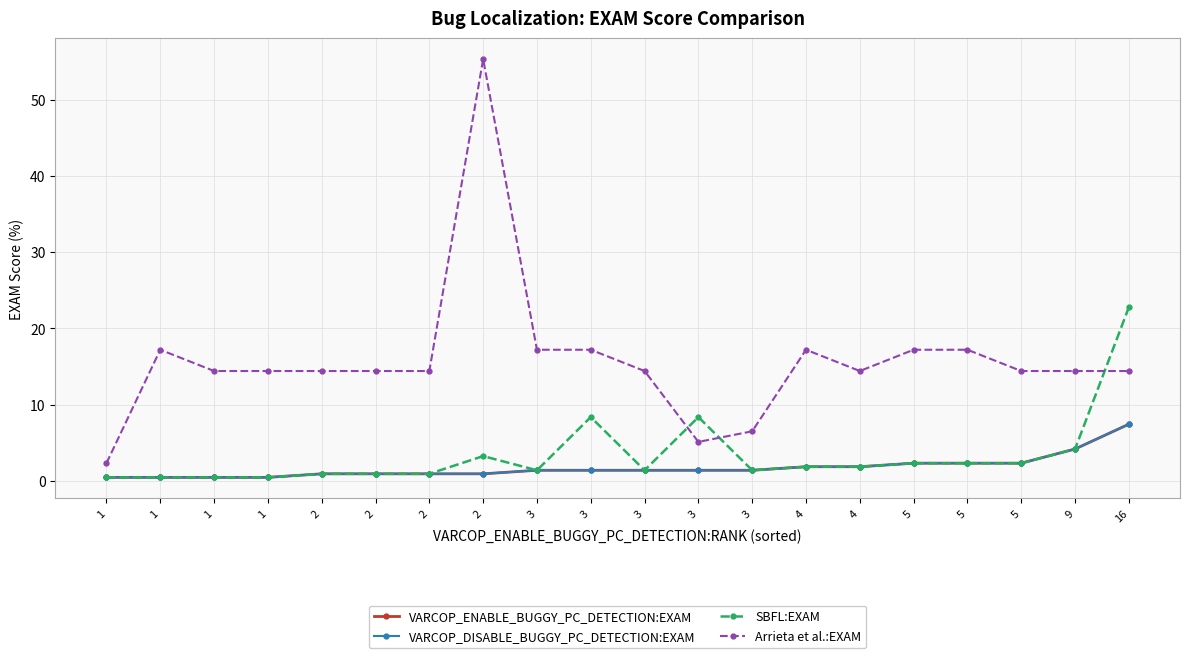

Is this an area chart (filled region under the line)?

No